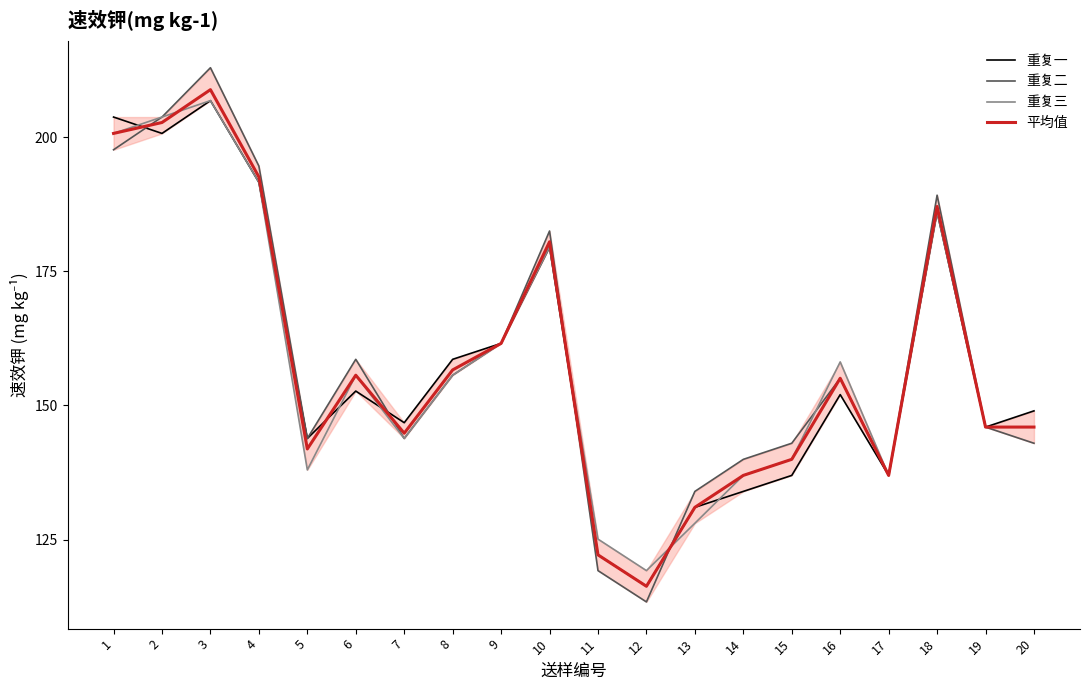

The 重复二 series shows 282.4 at 18. True or false?

False